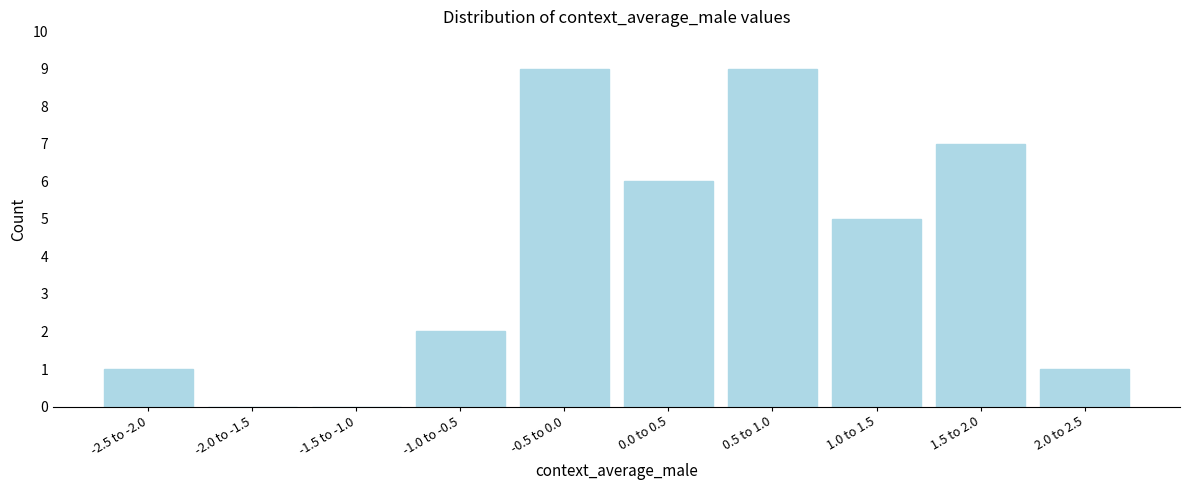

Reading left to right, transcribe all the data shown in this chart.

-2.5 to -2.0=1	-2.0 to -1.5=0	-1.5 to -1.0=0	-1.0 to -0.5=2	-0.5 to 0.0=9	0.0 to 0.5=6	0.5 to 1.0=9	1.0 to 1.5=5	1.5 to 2.0=7	2.0 to 2.5=1